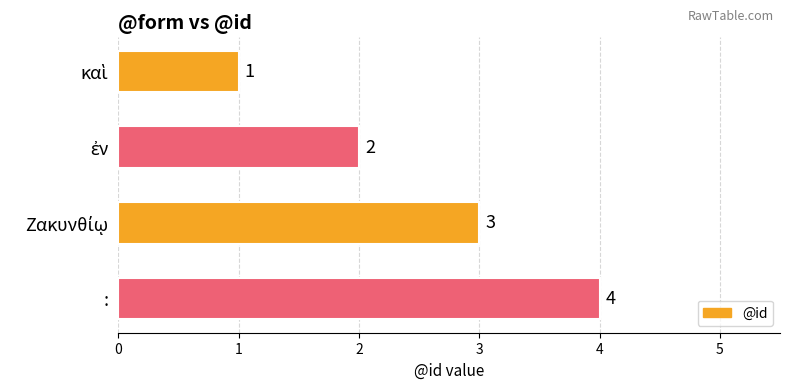

What is the approximate value at :?

4